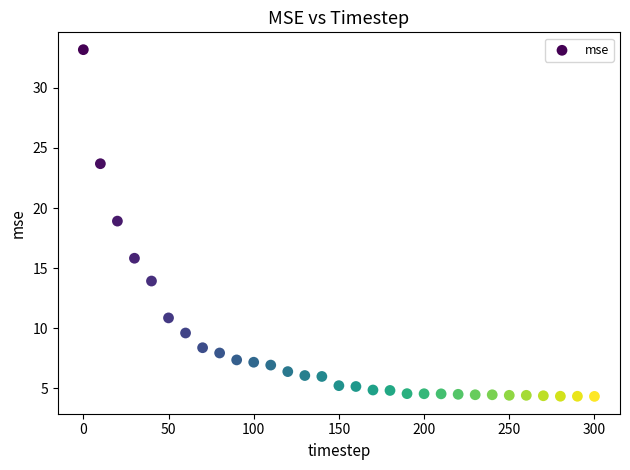

What Y value in the scatter plot is closest to 18?

18.9